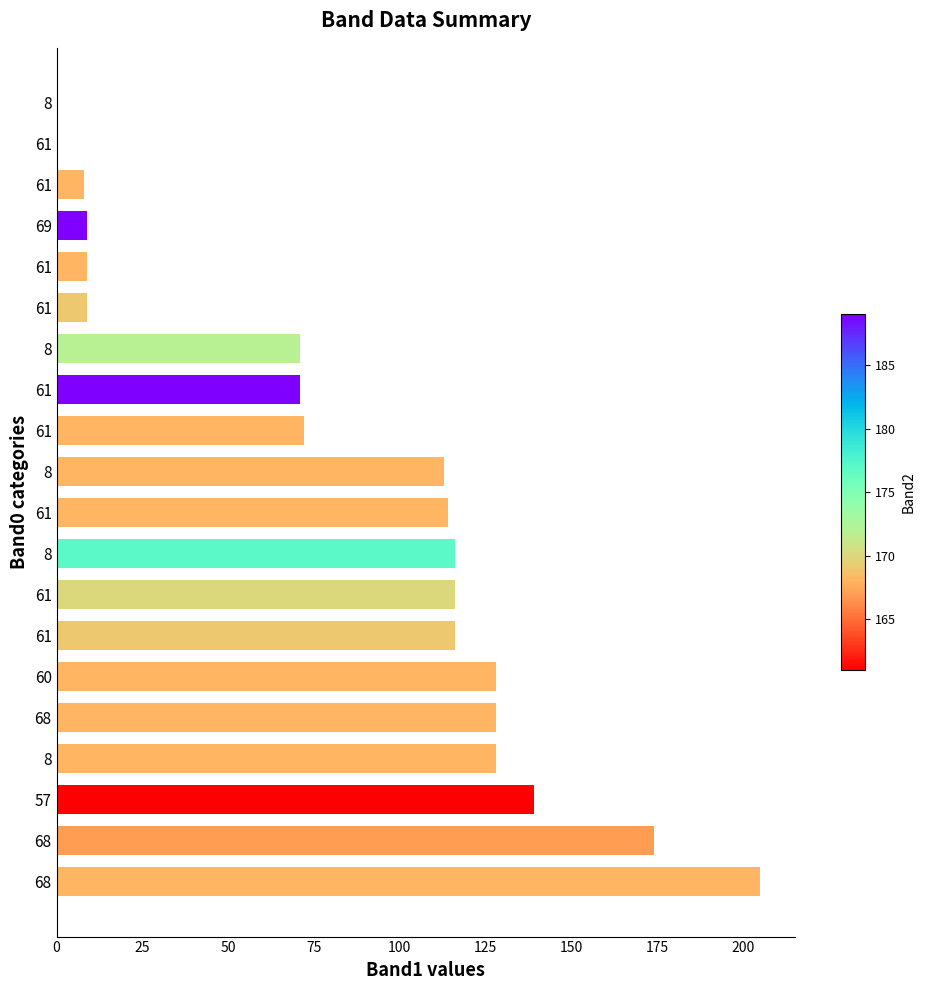

How many series are shown in this chart?

1